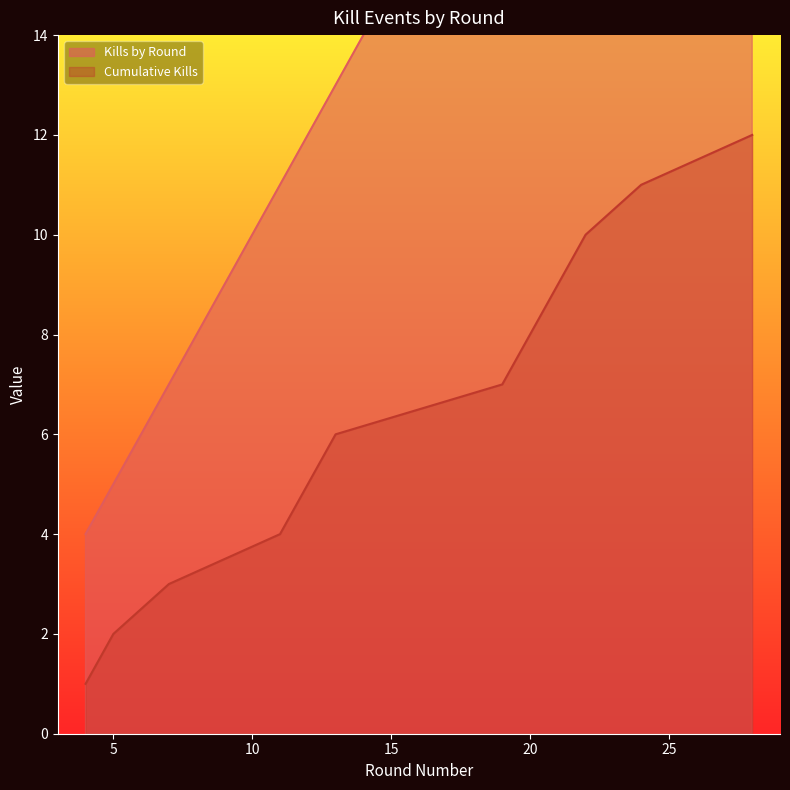

At which category does the chart reach its peak across all series?

28